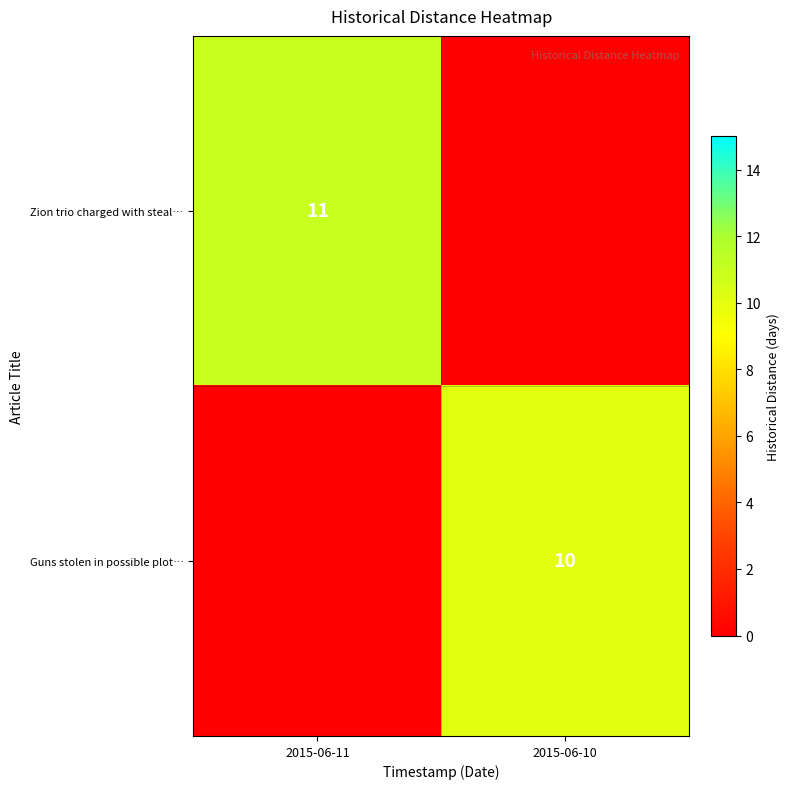

Is the value of Zion trio charged with steal… at 2015-06-11 greater than the value of Guns stolen in possible plot… at 2015-06-10?

Yes